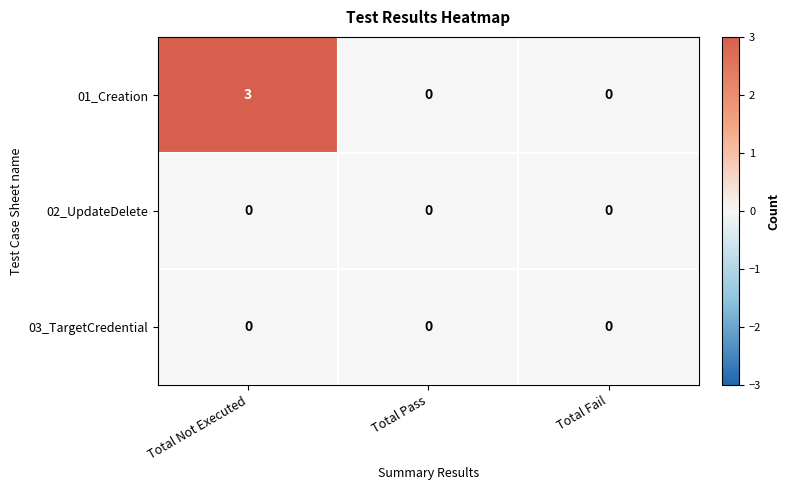

What is the total value across all series at Total Not Executed?

3